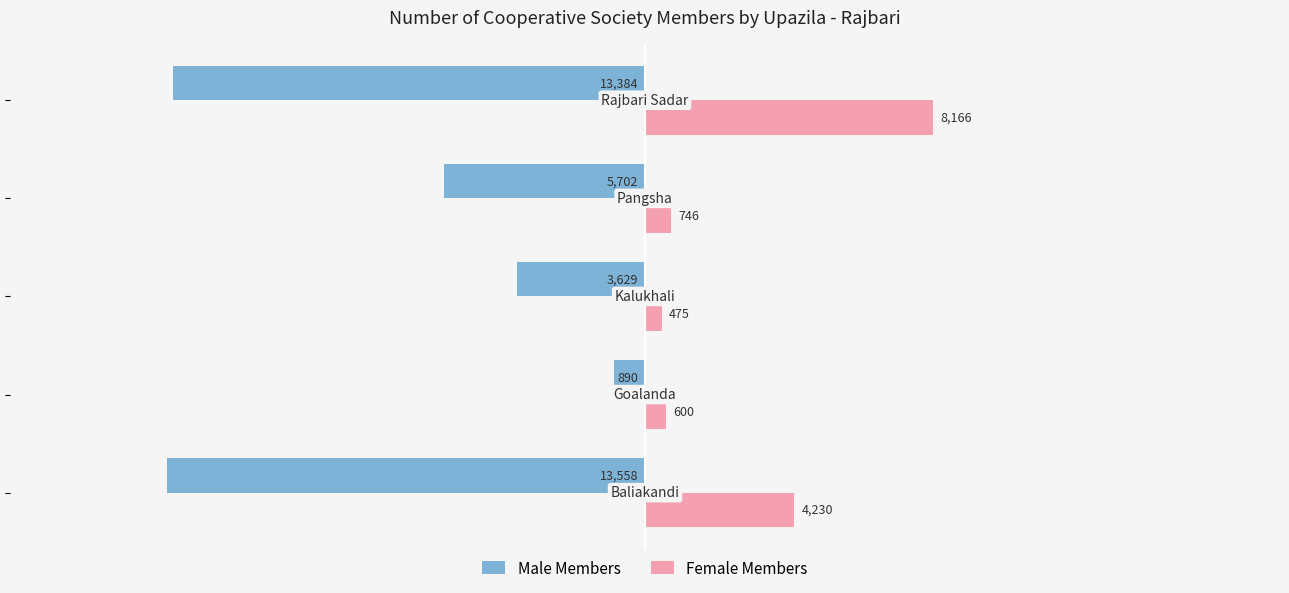

What is the greatest value displayed?

8166